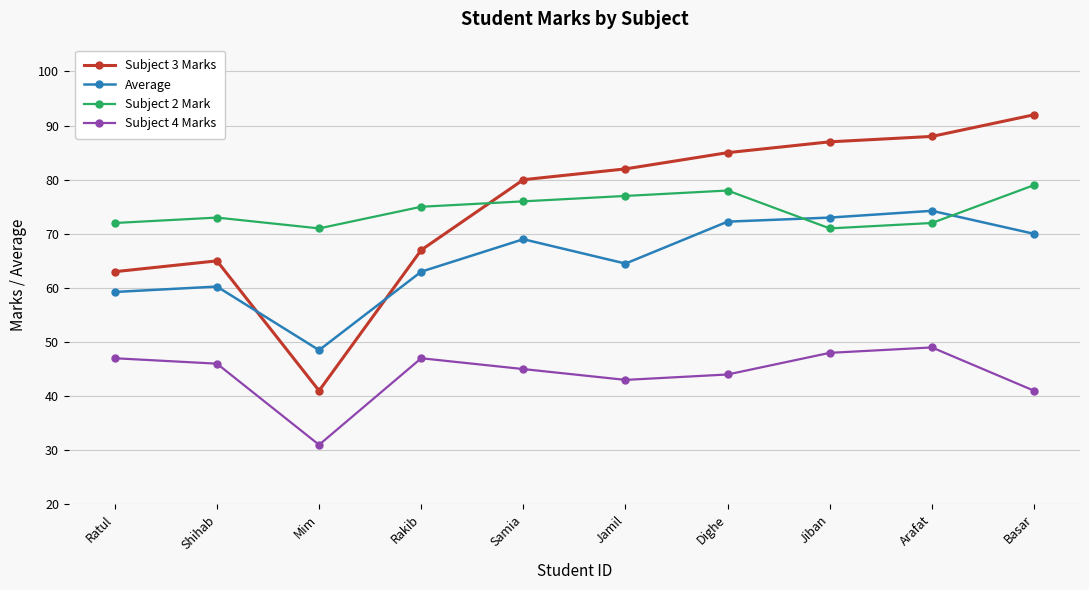

The value of Subject 3 Marks at Dighe is 85.0. True or false?

True